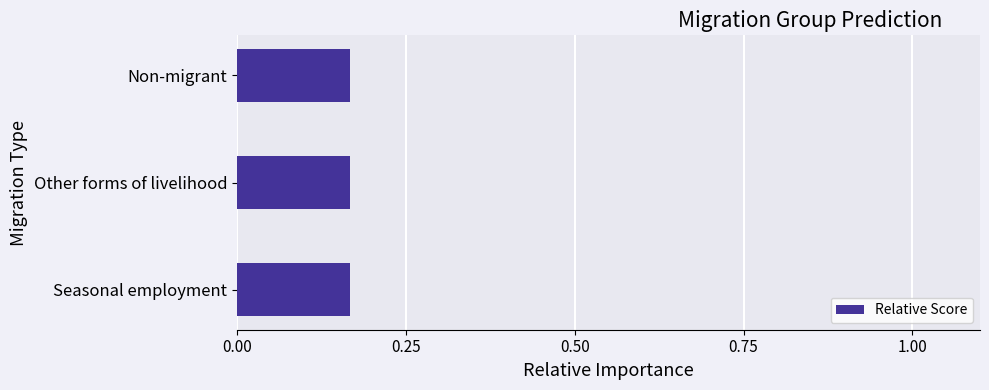

What is the sum of all values?

0.5